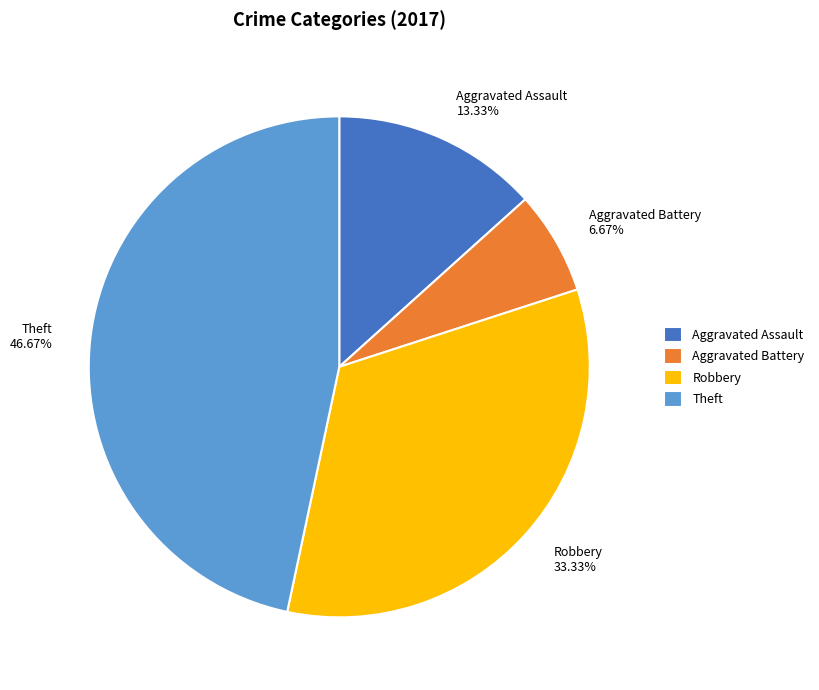

To the nearest percent, what portion does Robbery represent?

33%